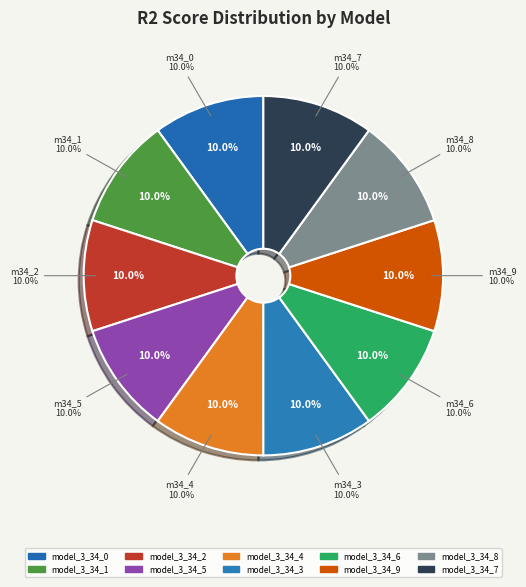

Is there a majority slice in this chart?

No